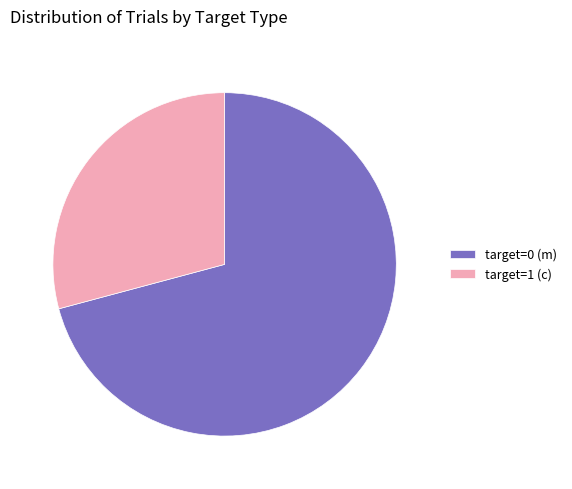

Is it true that target=0 (m) is 60% of the pie?

False